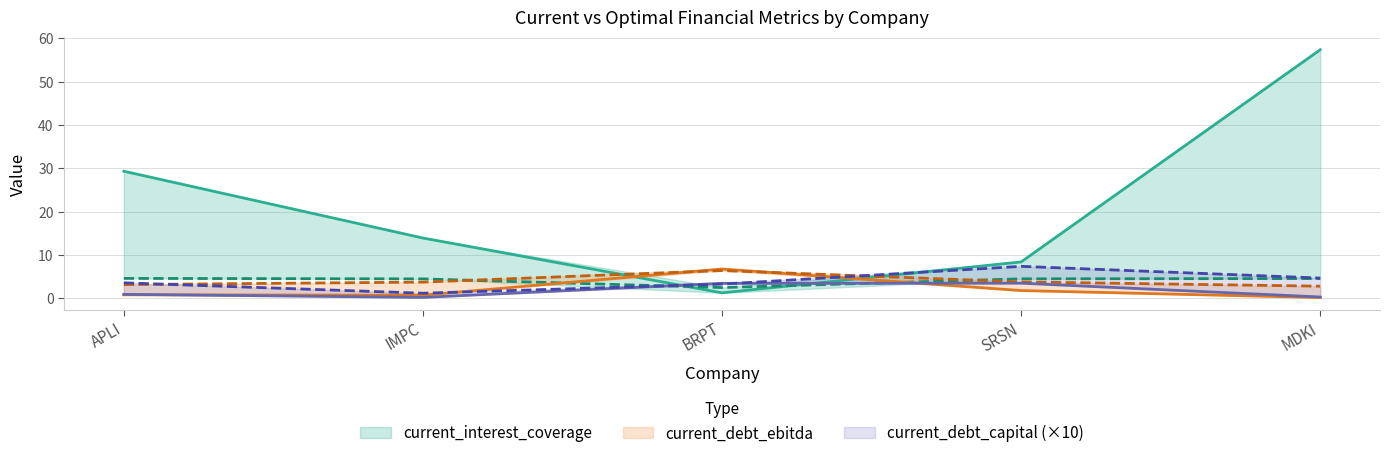

True or false: current_debt_capital and optimal_debt_ebitda intersect in this chart.

False